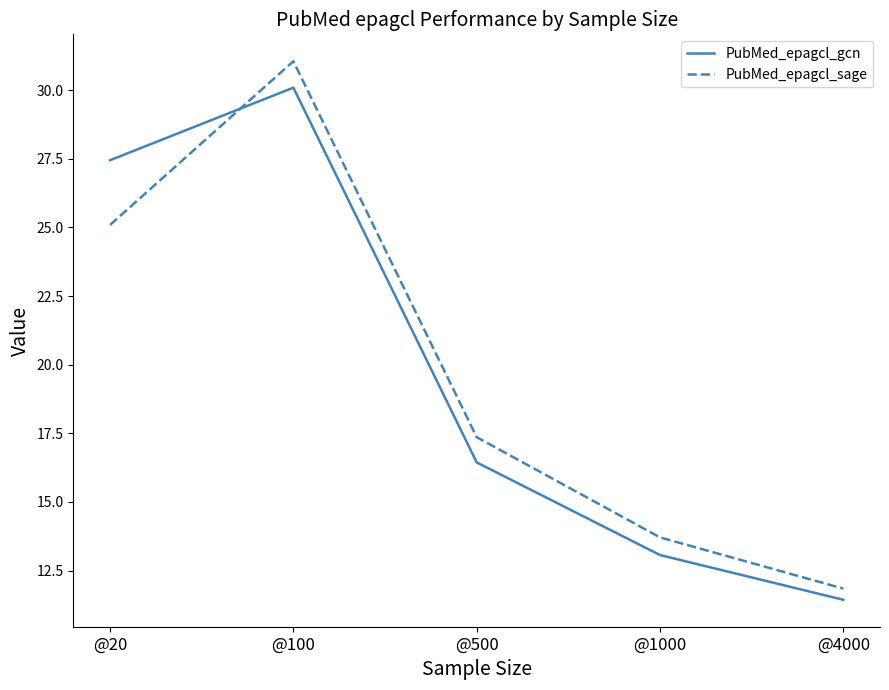

At which label is PubMed_epagcl_gcn closest to 20?

@500